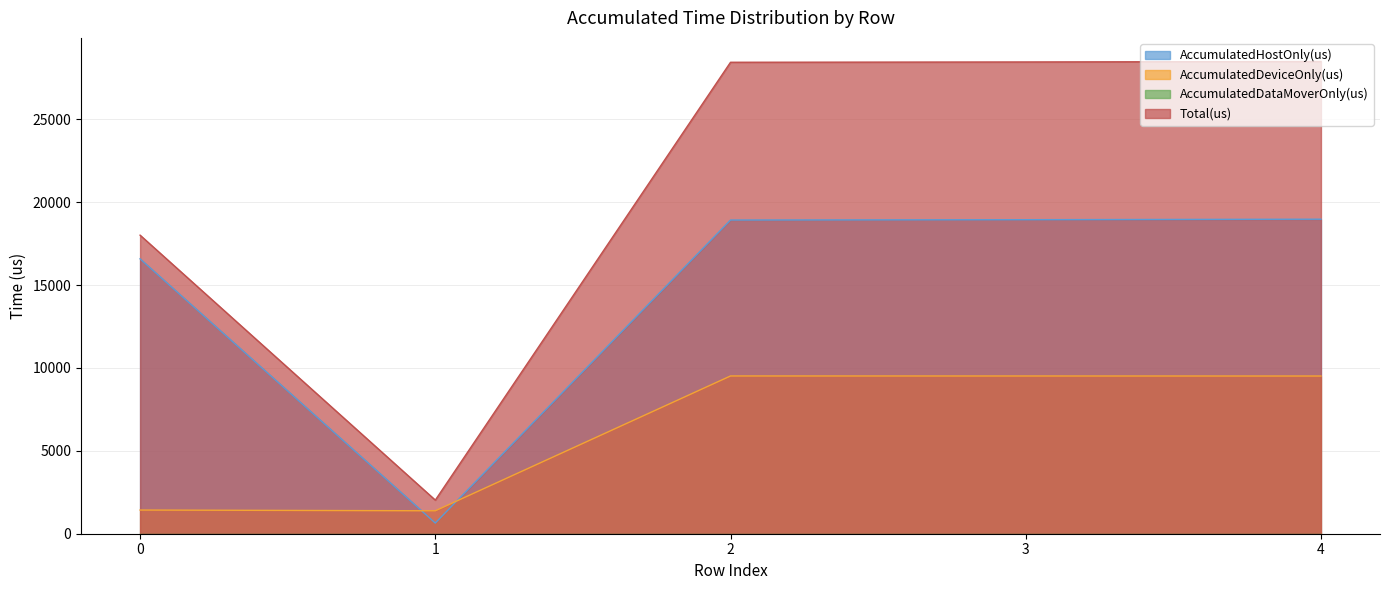

What is the approximate value of Total(us) at 0?

18010.0